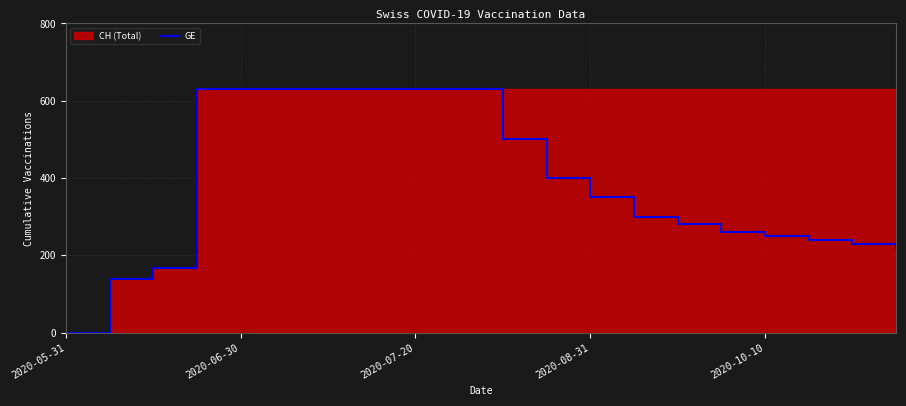

At which label does GE reach its minimum?

2020-05-31